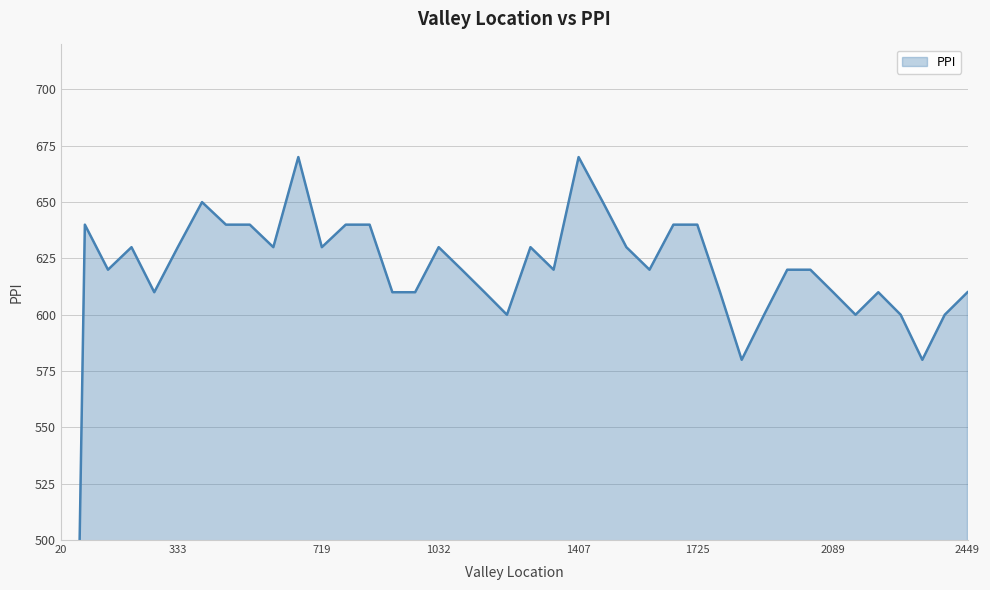

List the labels in order of value, smallest first.

20.0, 1844.0, 2328.0, 1215.0, 1904.0, 2149.0, 2270.0, 2388.0, 270.0, 908.0, 969.0, 1155.0, 1786.0, 2089.0, 2210.0, 2449.0, 146.0, 1094.0, 1340.0, 1597.0, 1966.0, 2028.0, 209.0, 333.0, 589.0, 719.0, 1032.0, 1278.0, 1535.0, 84.0, 462.0, 526.0, 783.0, 847.0, 1661.0, 1725.0, 398.0, 1472.0, 656.0, 1407.0